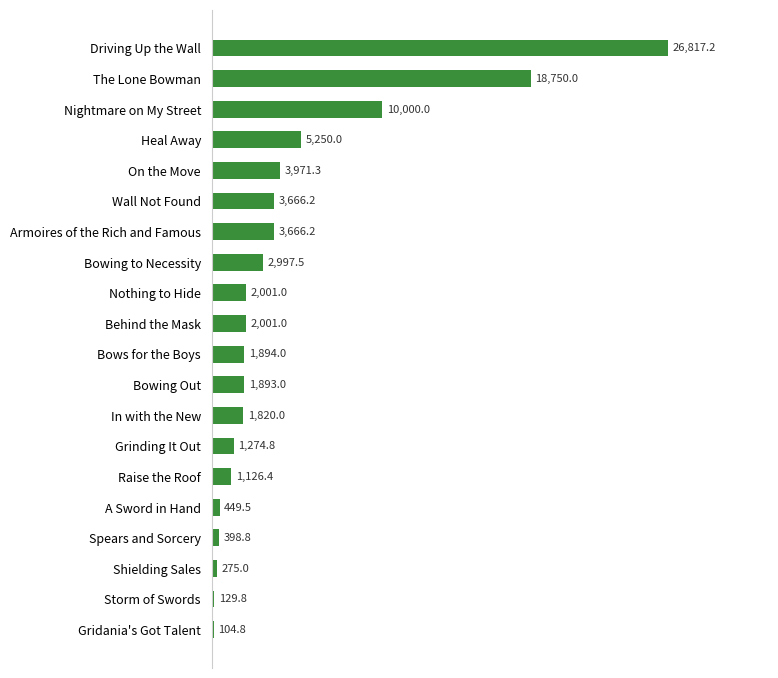

Are the bars horizontal?

Yes